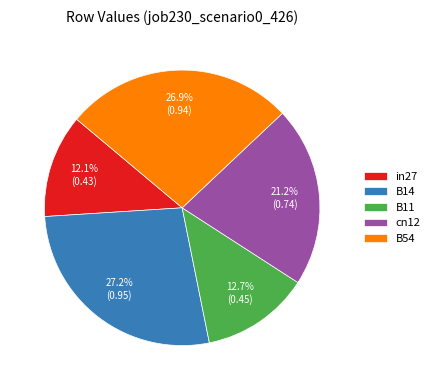

How many slices are in this pie chart?

5